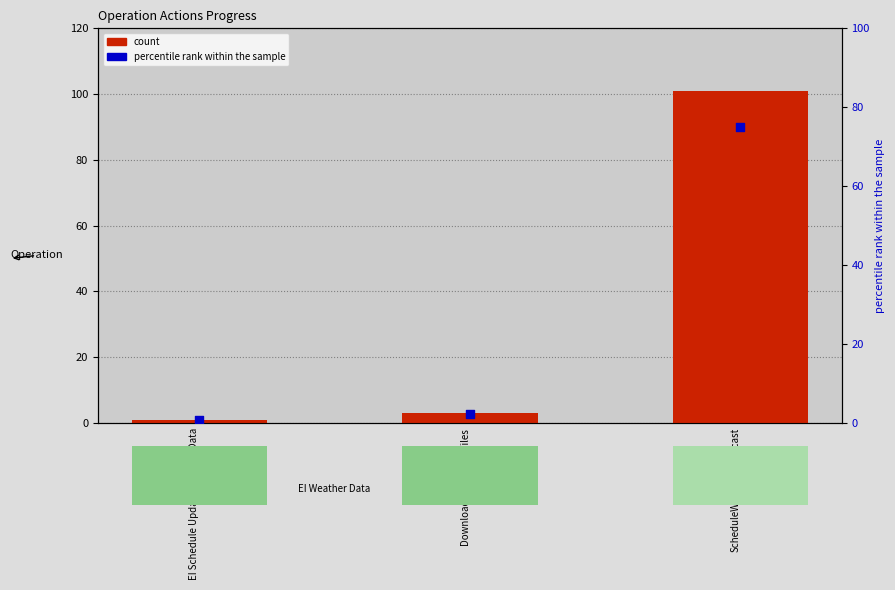

Which series has the largest total across all categories?

count